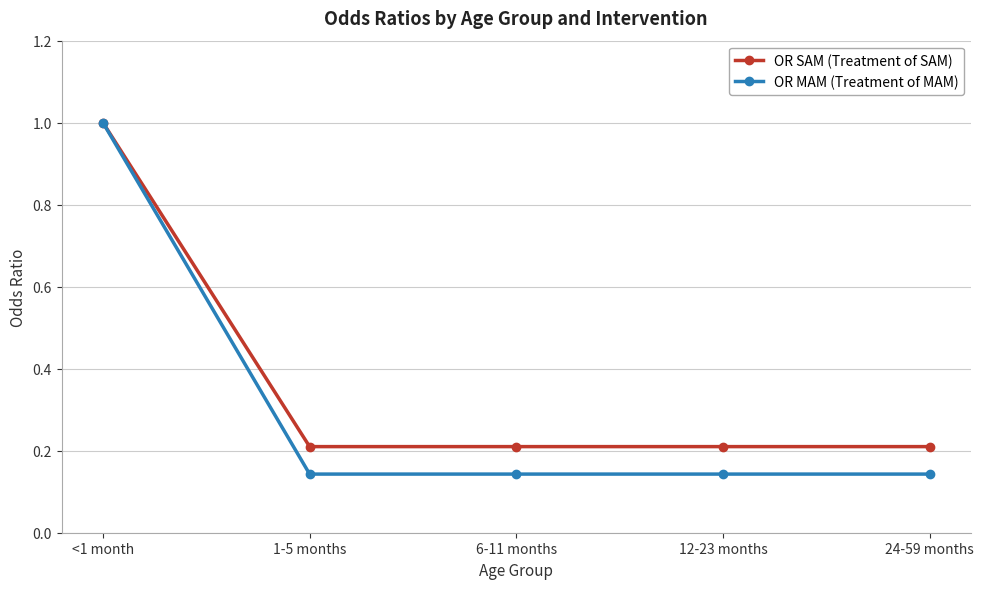

Is the value of OR SAM (Treatment of SAM) at 1-5 months greater than the value of OR MAM (Treatment of MAM) at 24-59 months?

Yes